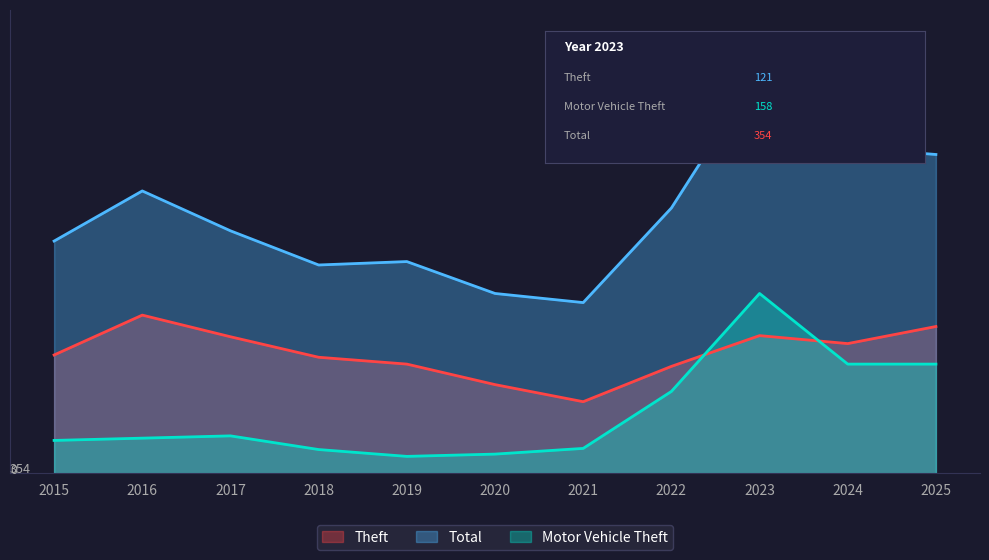

How many values in the Motor Vehicle Theft series exceed 31?

5